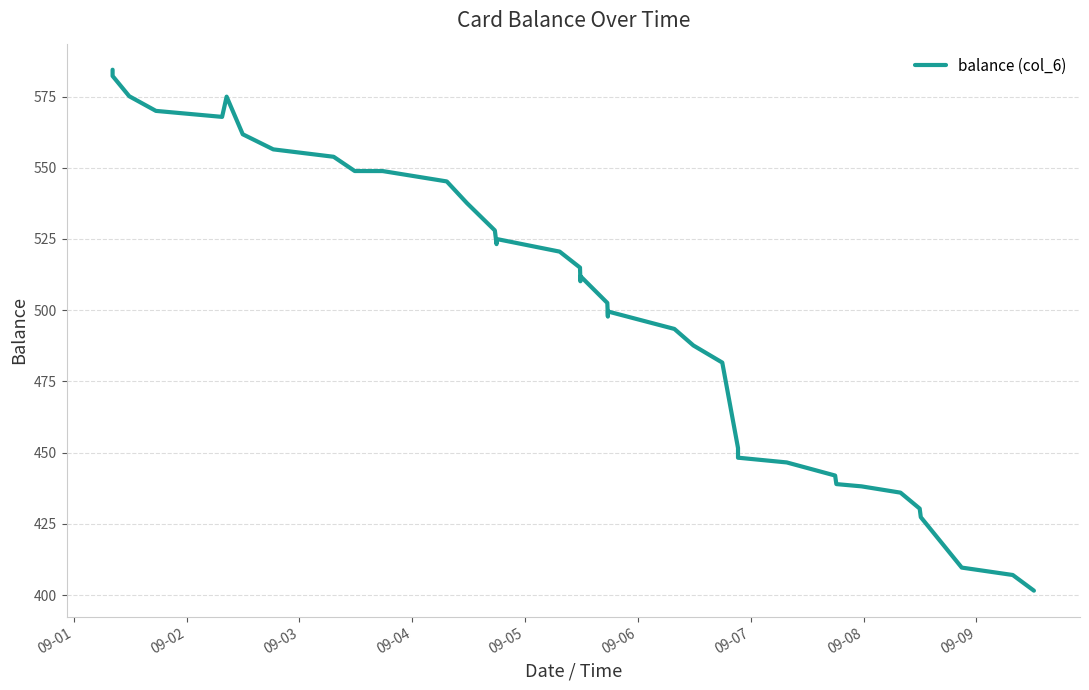

What is the difference between the maximum and minimum values?

182.8